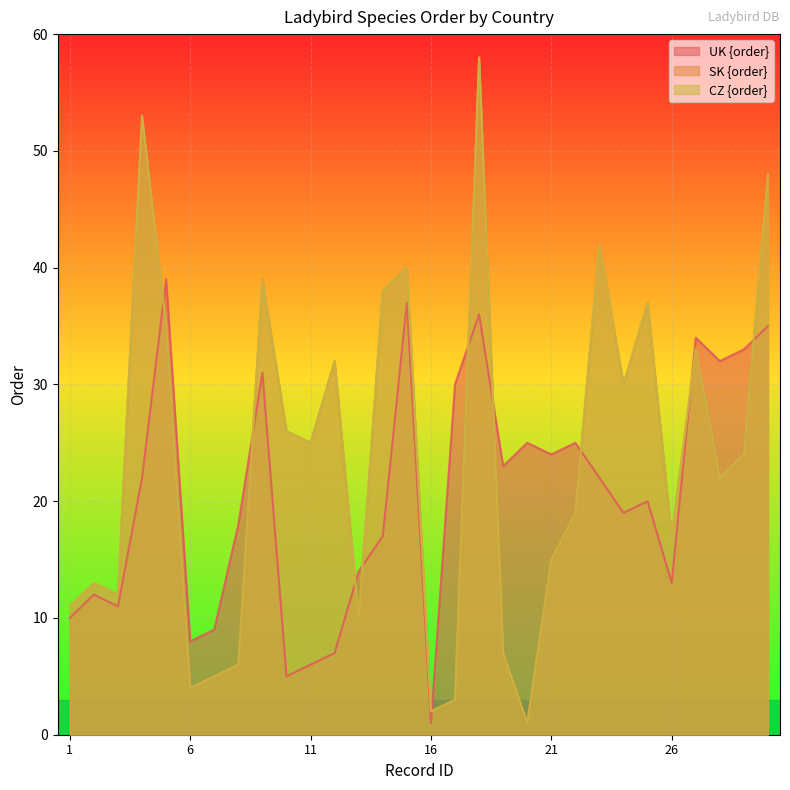

Where does the SK {order} series first go above 24?

4